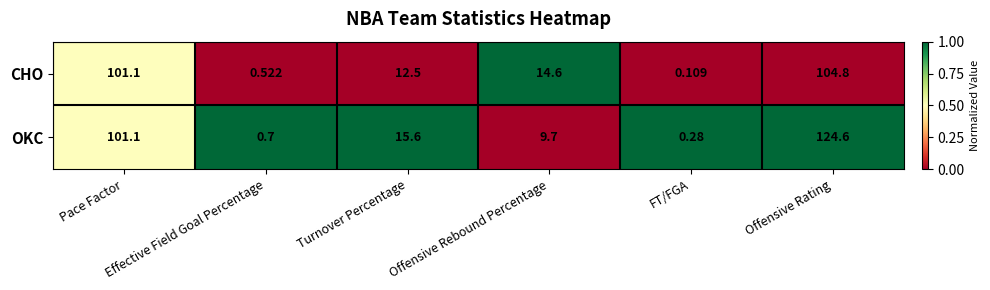

Which series has the largest range (max minus min)?

OKC